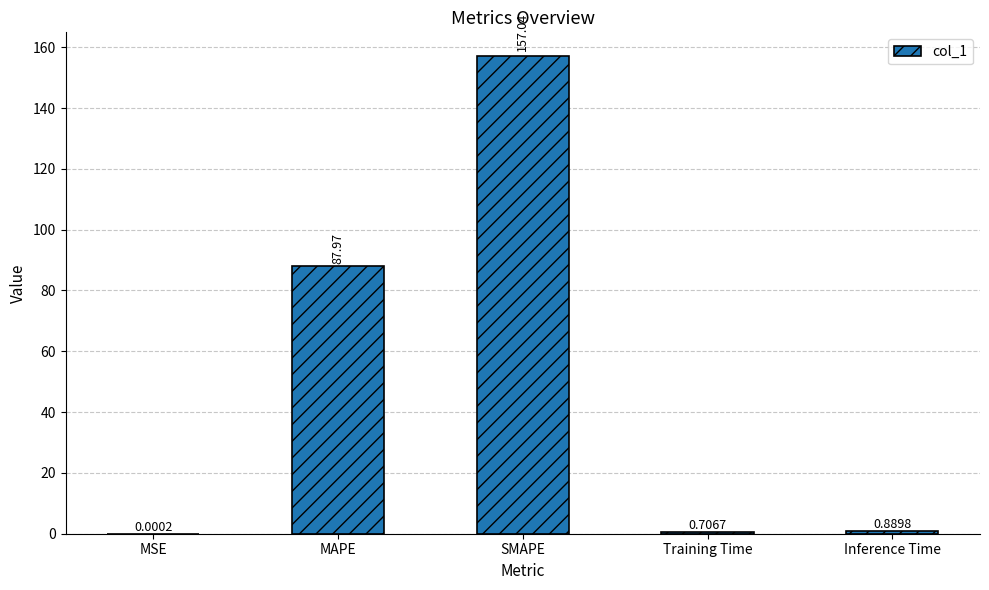

What is the sum of the values at SMAPE and Training Time?

157.8